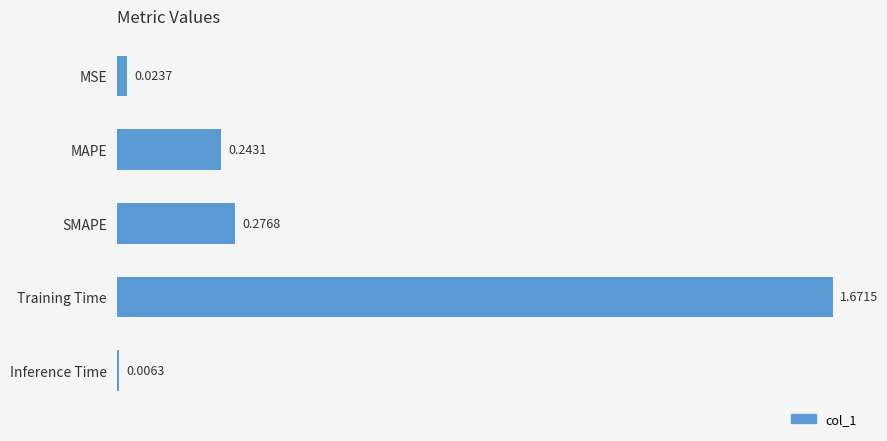

What is the maximum value shown in the chart?

1.7